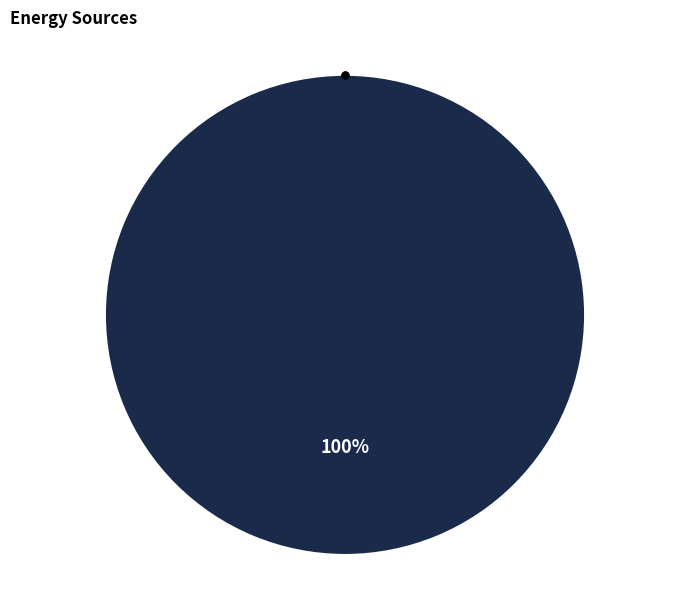

Is there any slice that represents more than half of the pie?

Yes